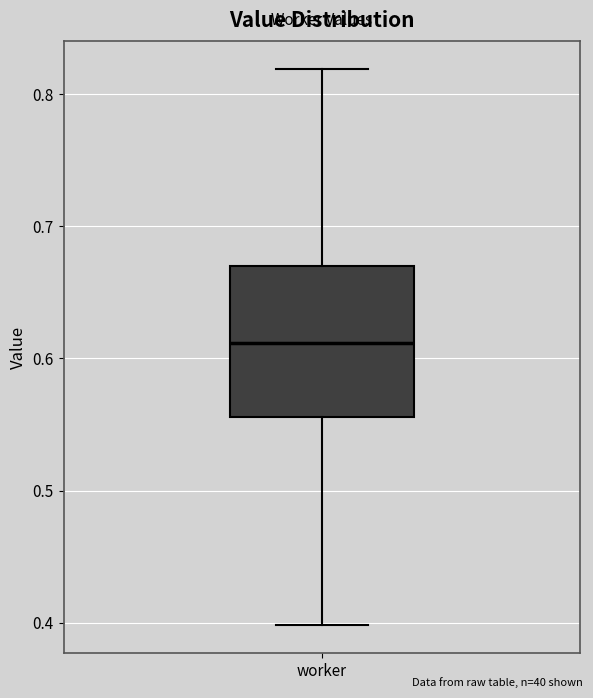

Transcribe this box plot: give where the median line is, the range the box spans, and where the two whiskers end, as read against the y-axis. The values are not printed on the chart, so give them approximately, as read against the axis.

median 0.61, box 0.56 to 0.67, whiskers 0.40 to 0.82